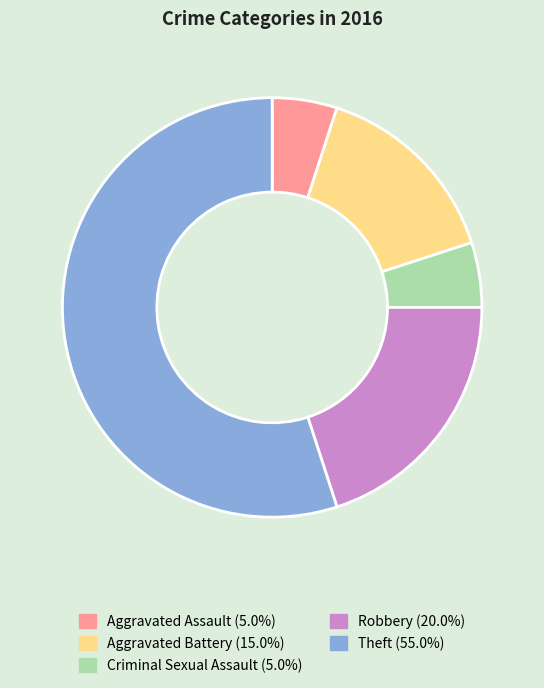

Which category accounts for the majority?

Theft